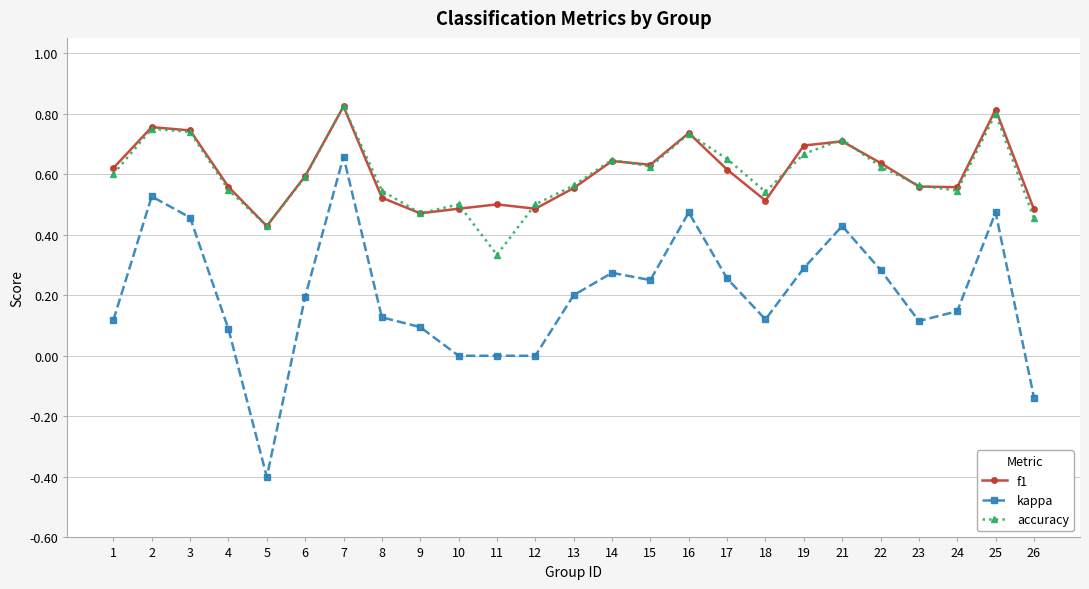

Does the chart have visible grid lines?

Yes